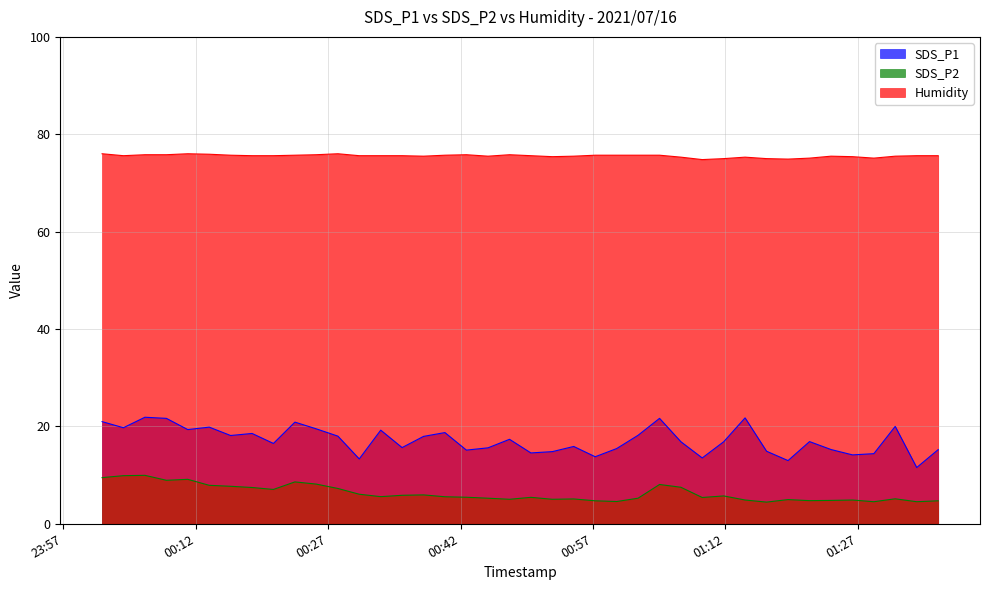

True or false: SDS_P2 and Humidity cross at least once.

False